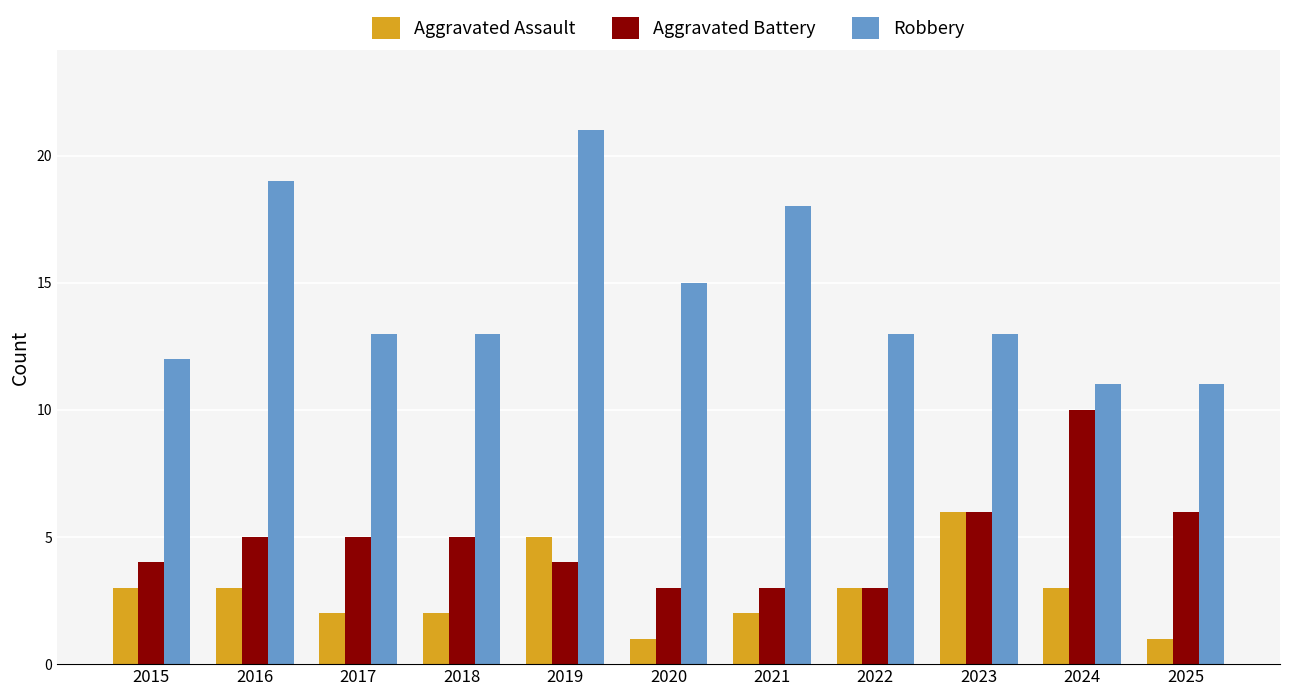

Which series has the largest total across all categories?

Robbery